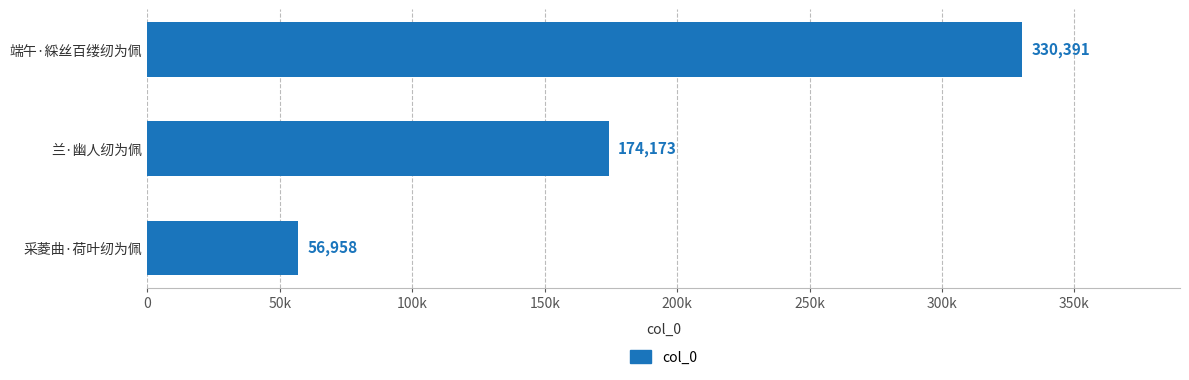

Rank the categories by value from highest to lowest.

端午·綵丝百缕纫为佩, 兰·幽人纫为佩, 采菱曲·荷叶纫为佩